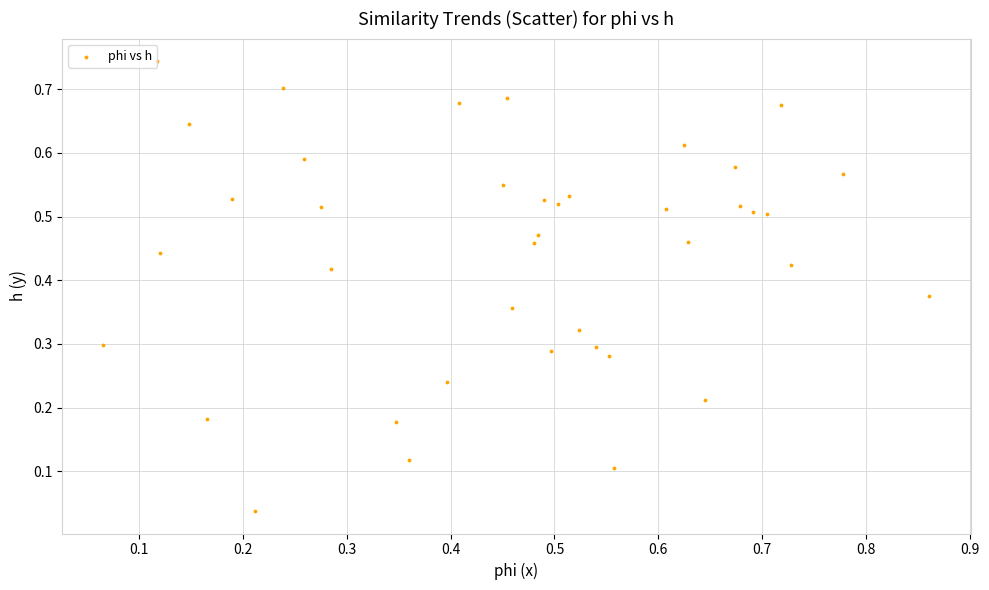

What is the range of X values (max minus min)?

0.8